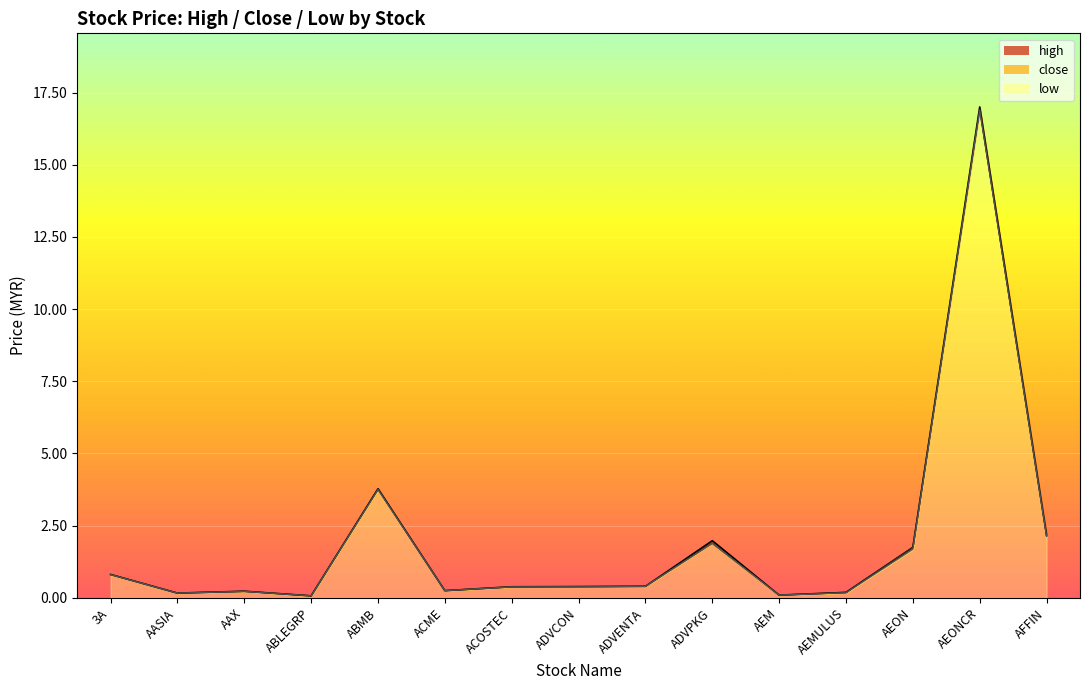

At ABMB, list the series in order from largest to smallest.

high, close, low